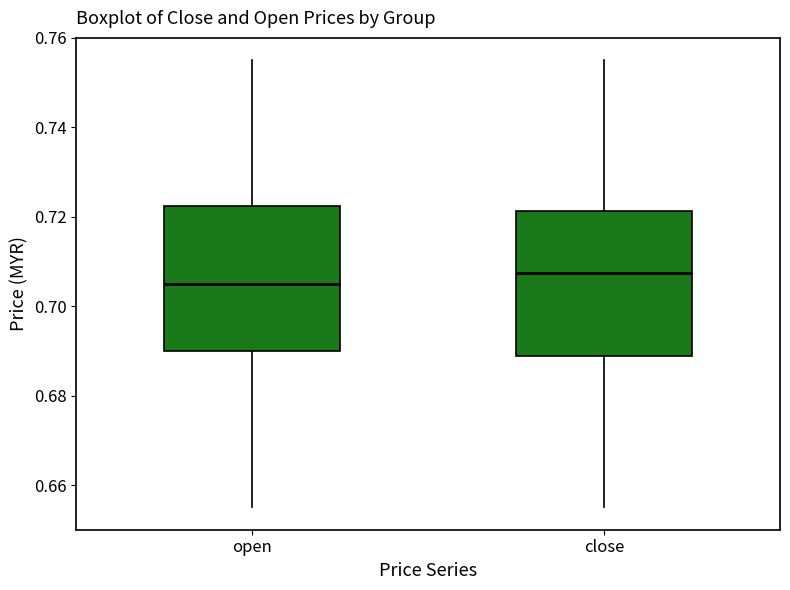

Where is the lower edge of the box for close on the y-axis? The values are not printed on the chart, so give them approximately, as read against the axis.

0.688